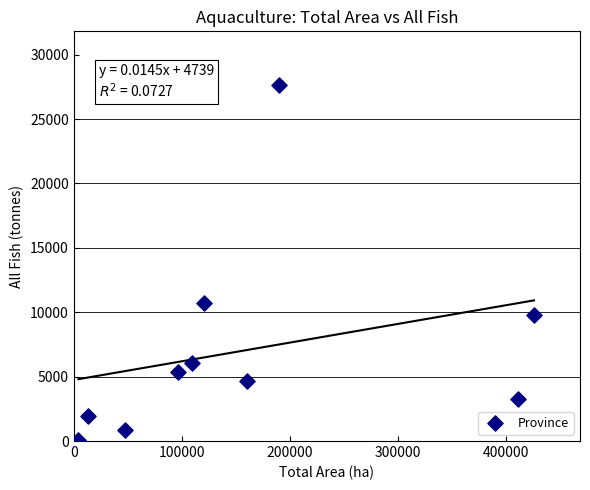

What is the average X value?

157891